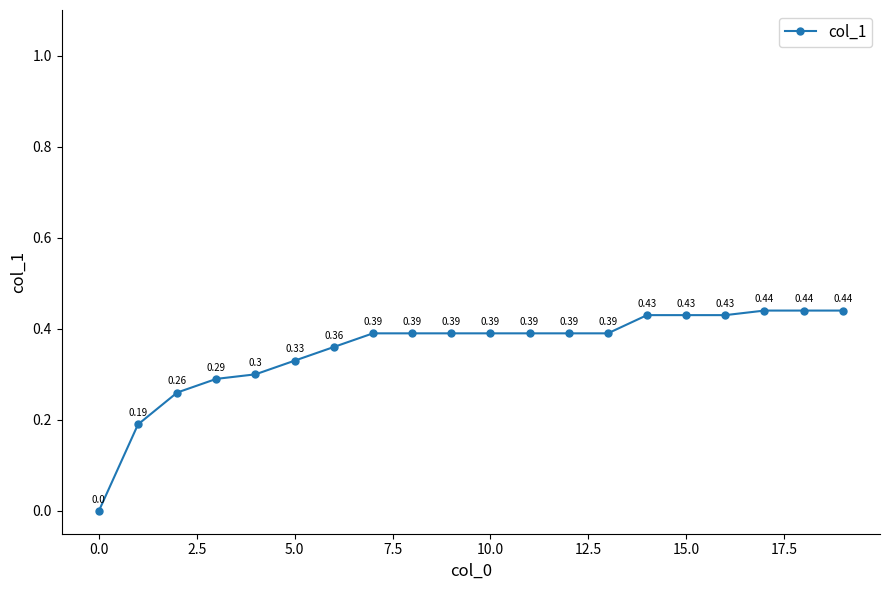

Which label corresponds to the smallest value in the chart?

0.0